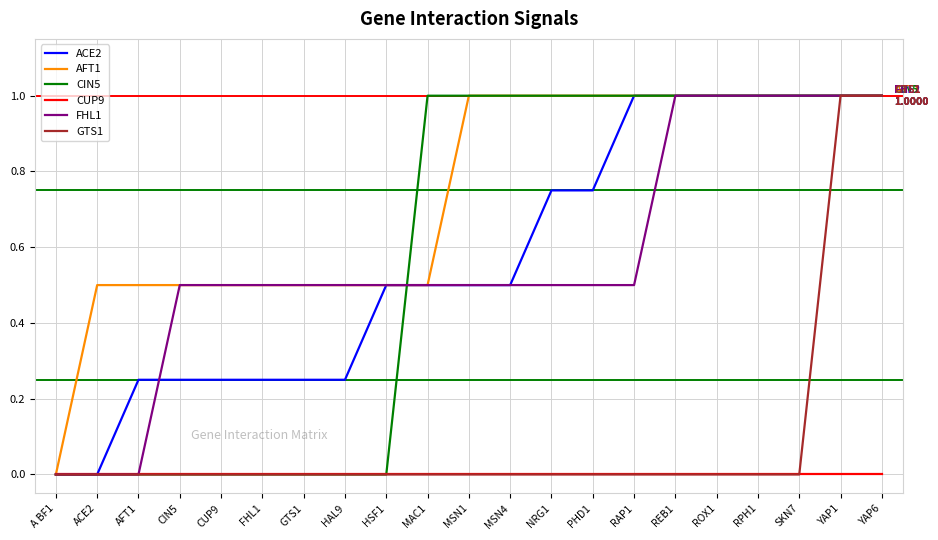

Count the number of data series in this chart.

6